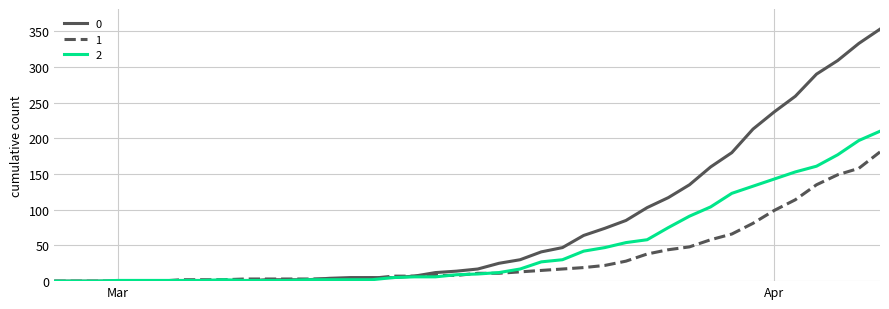

What is the greatest value displayed?

353